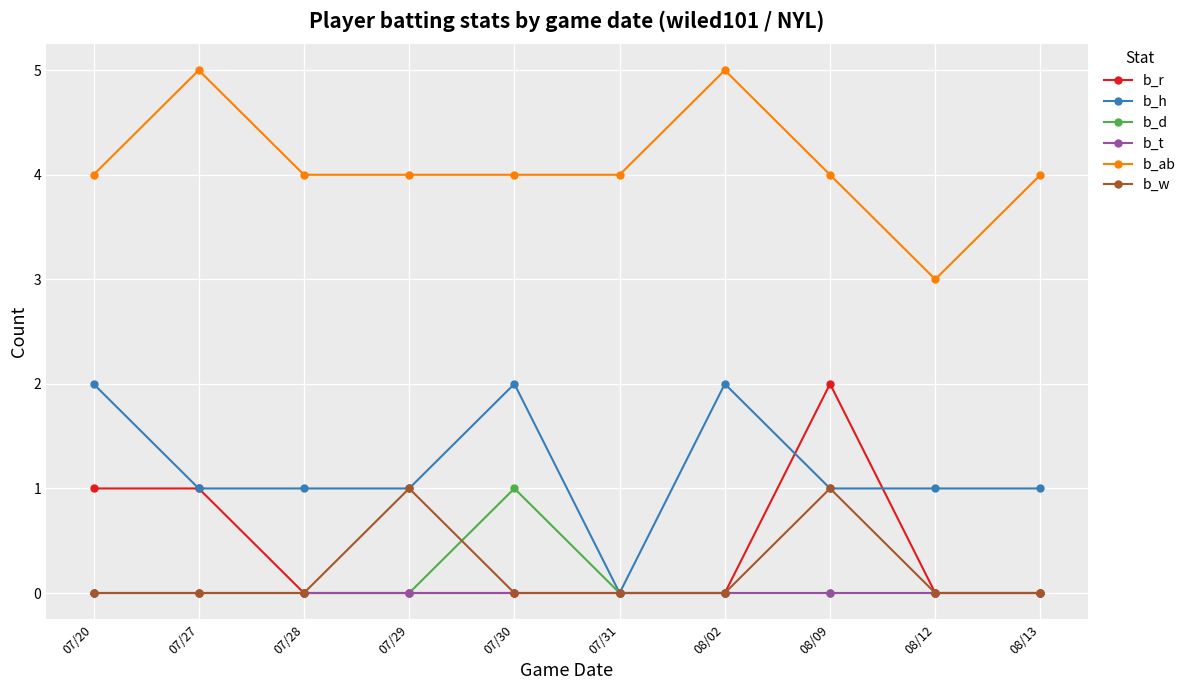

Is it true that b_h equals 0 at 08/13?

False